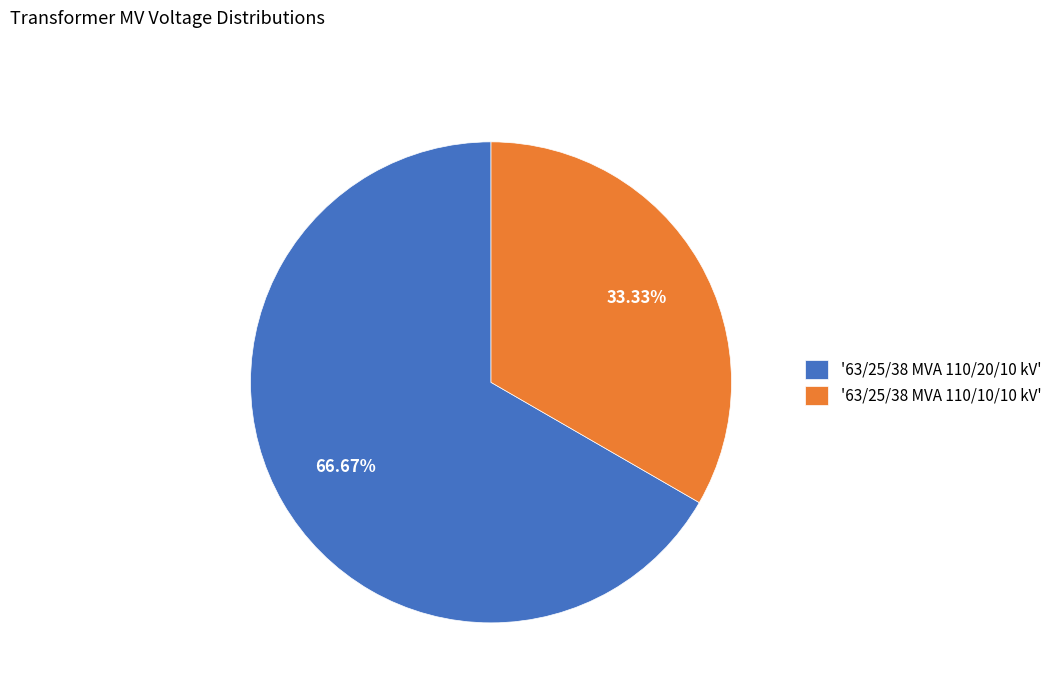

Which slice is the smallest?

'63/25/38 MVA 110/10/10 kV'